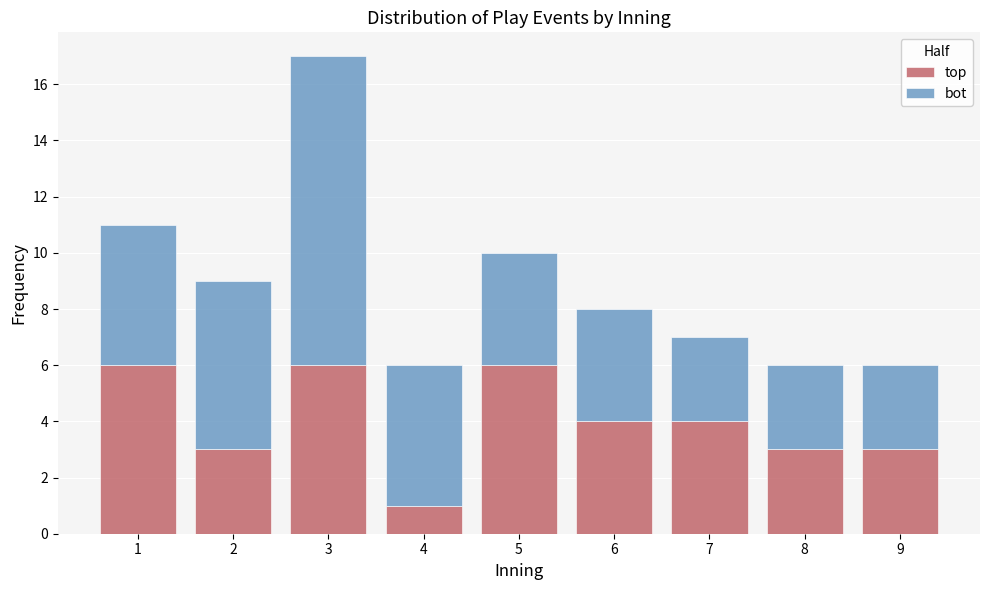

Reading left to right, transcribe this chart: for each stacked bar, give the range it covers on the x-axis and its total height. The values are not printed on the chart, so give them approximately, as read against the axis.

0.5 to 1.5: 11
1.5 to 2.5: 9
2.5 to 3.5: 17
3.5 to 4.5: 6
4.5 to 5.5: 10
5.5 to 6.5: 8
6.5 to 7.5: 7
7.5 to 8.5: 6
8.5 to 9.5: 6